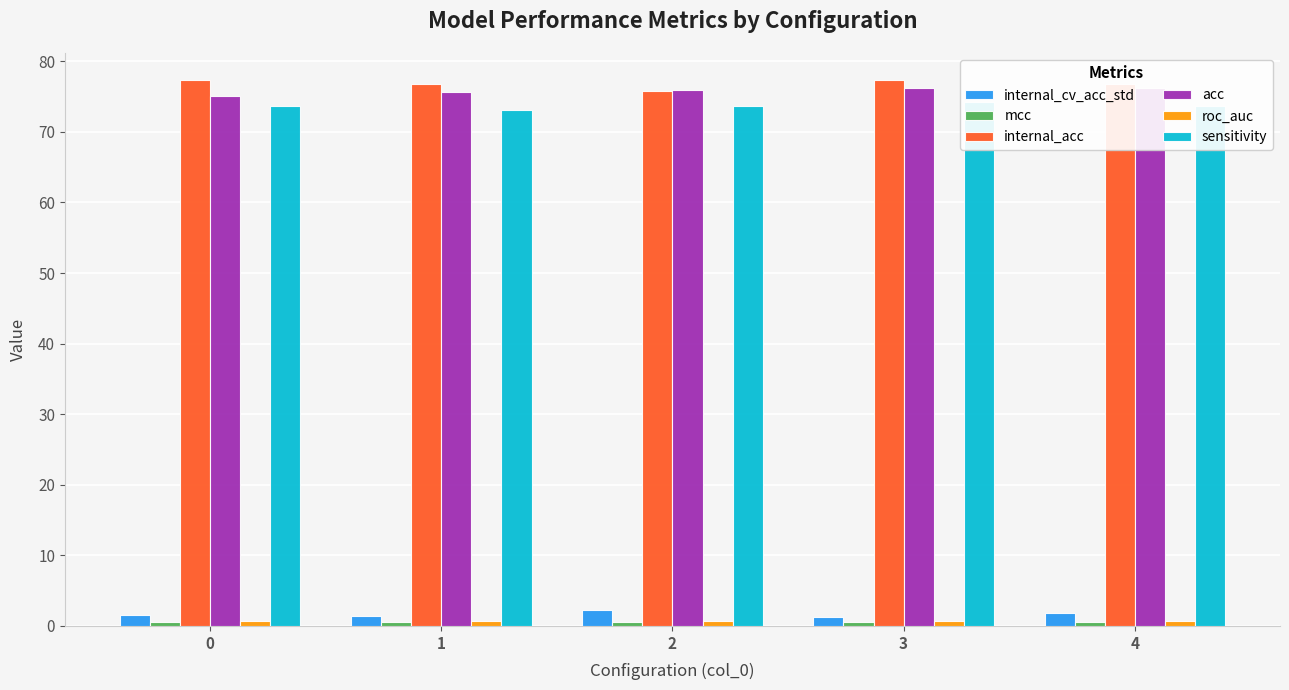

How many values in the internal_acc series are below 76?

1